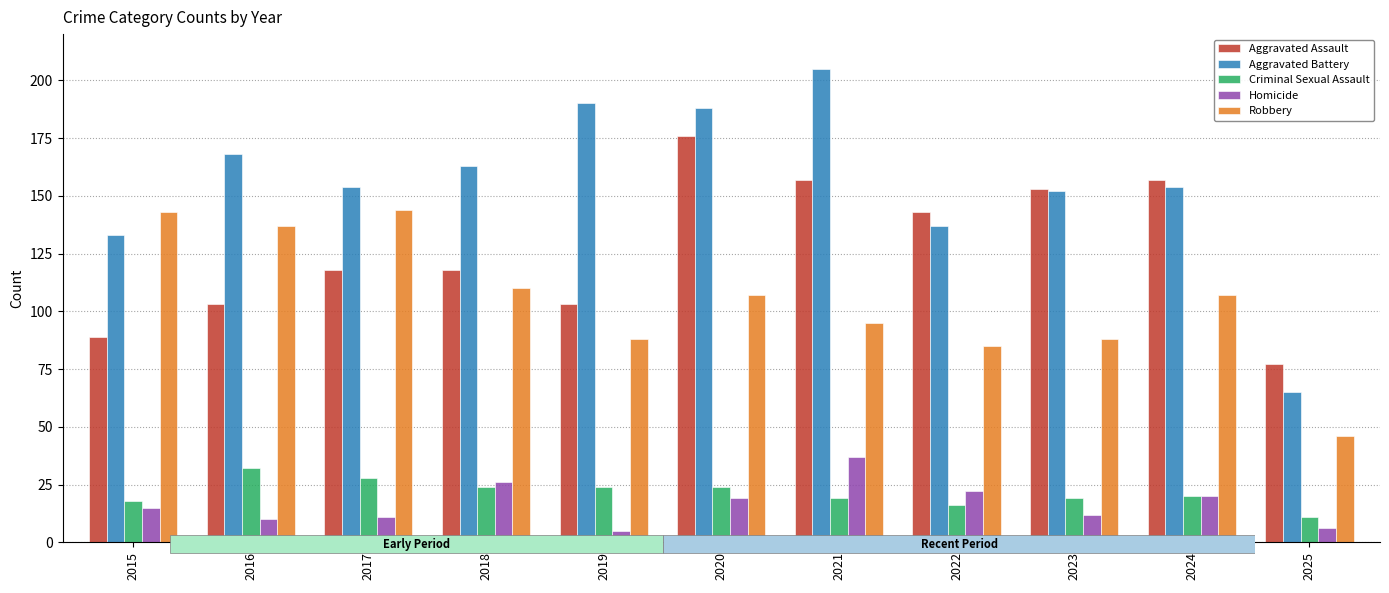

Which category has the lowest value in the Homicide series?

2019